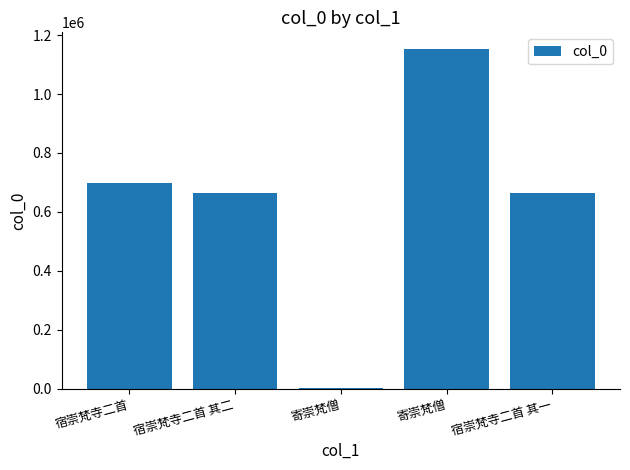

Rank the categories by value from highest to lowest.

寄崇梵僧, 宿崇梵寺二首, 宿崇梵寺二首 其二, 宿崇梵寺二首 其一, 寄崇梵僧